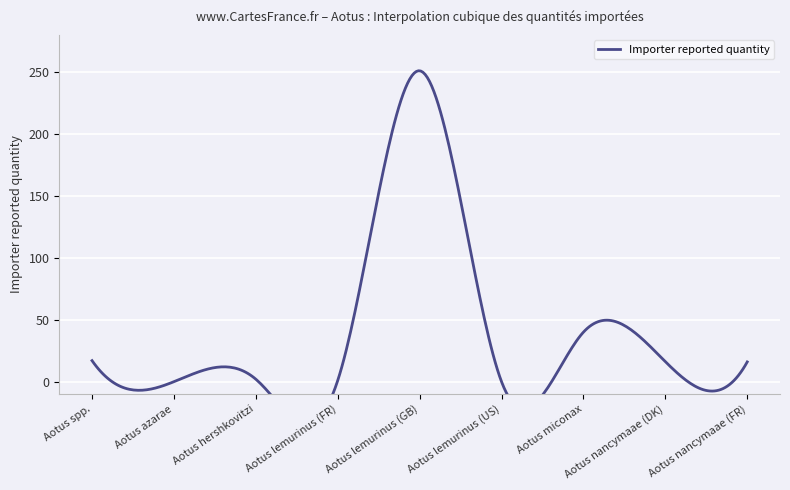

Does the chart display data point markers on the line(s)?

No